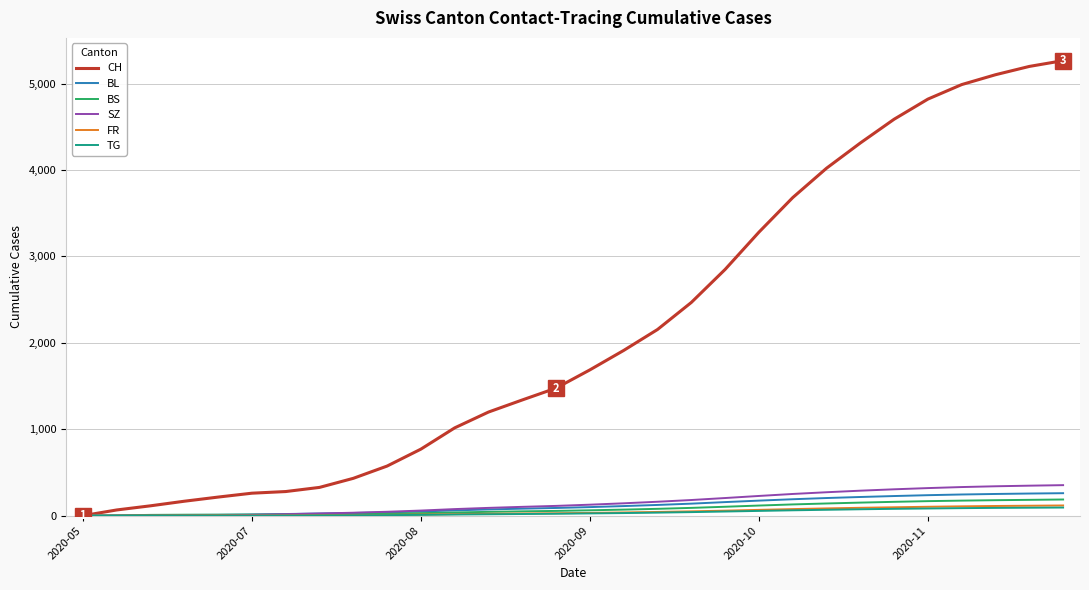

What is the greatest value displayed?

5265